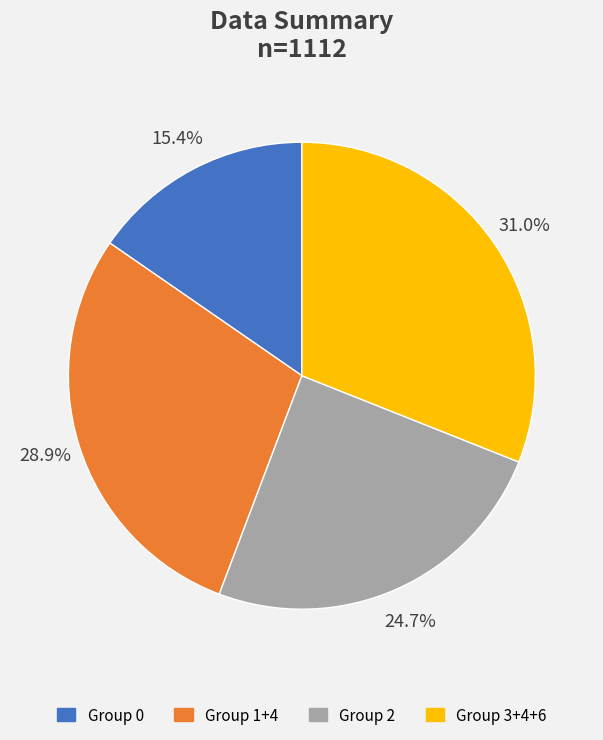

Does any single category account for the majority?

No